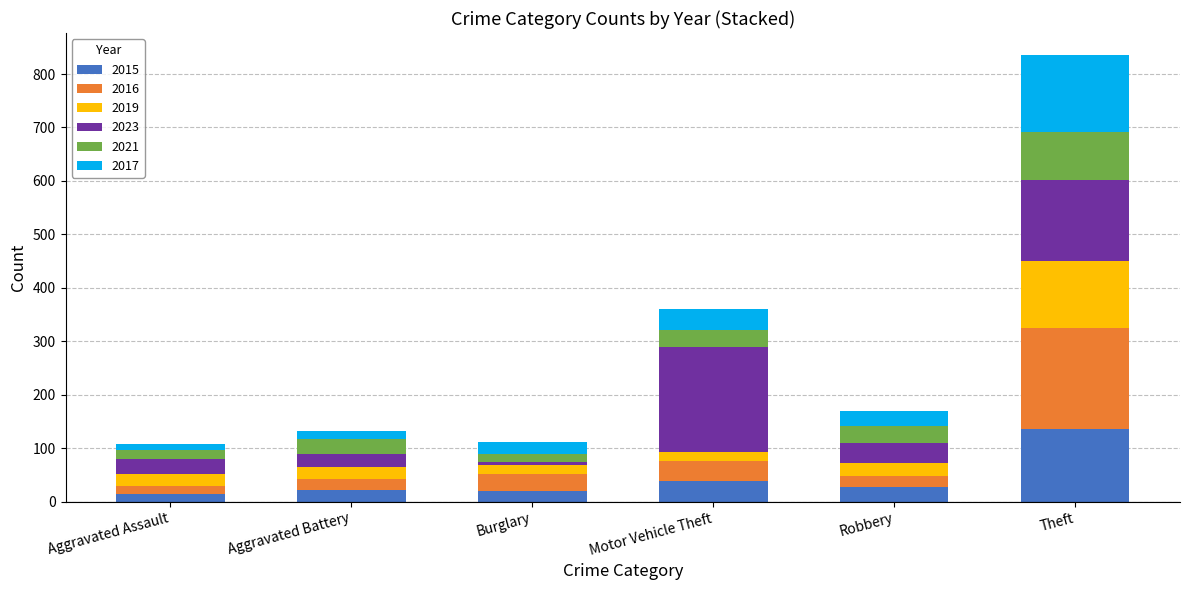

At which category is the sum across all series the highest?

Theft